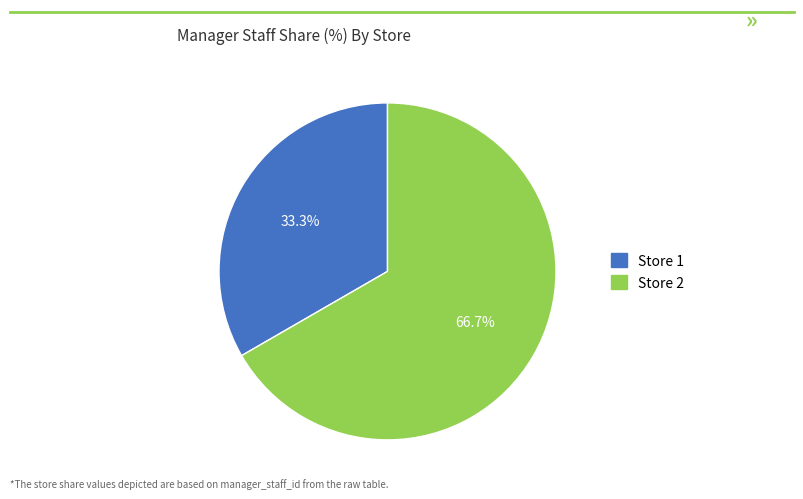

Which category accounts for the majority?

Store 2